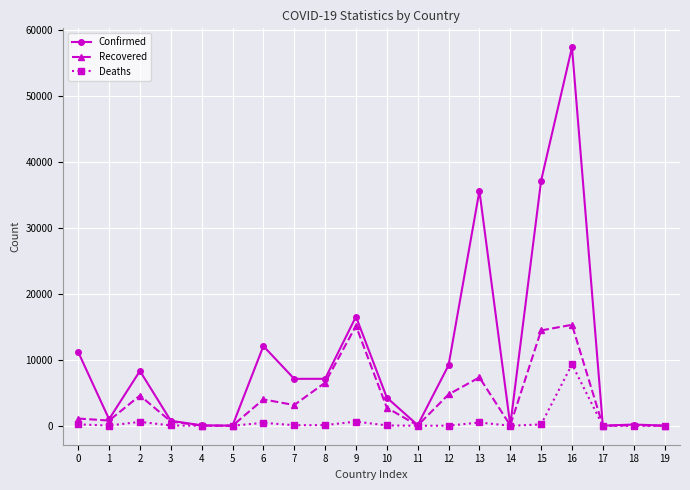

At which category does Confirmed reach its first local valley?

1